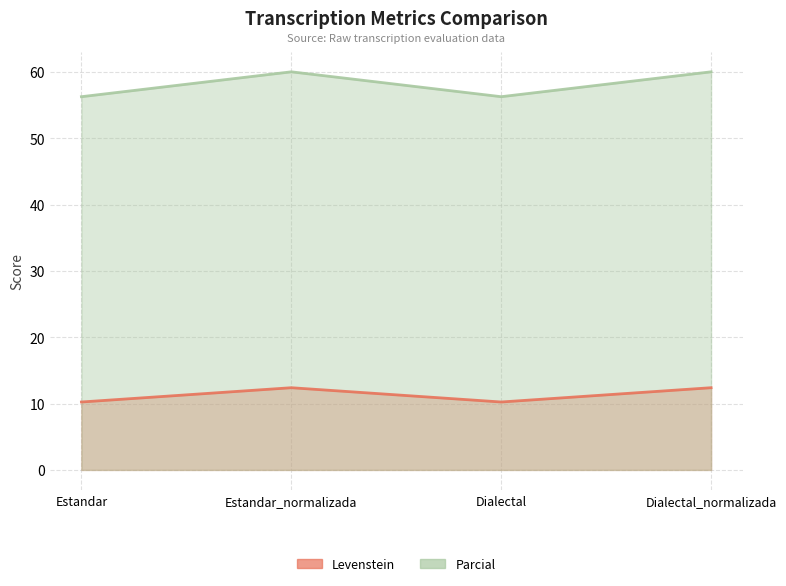

What is the highest value of the Levenstein series?

12.4